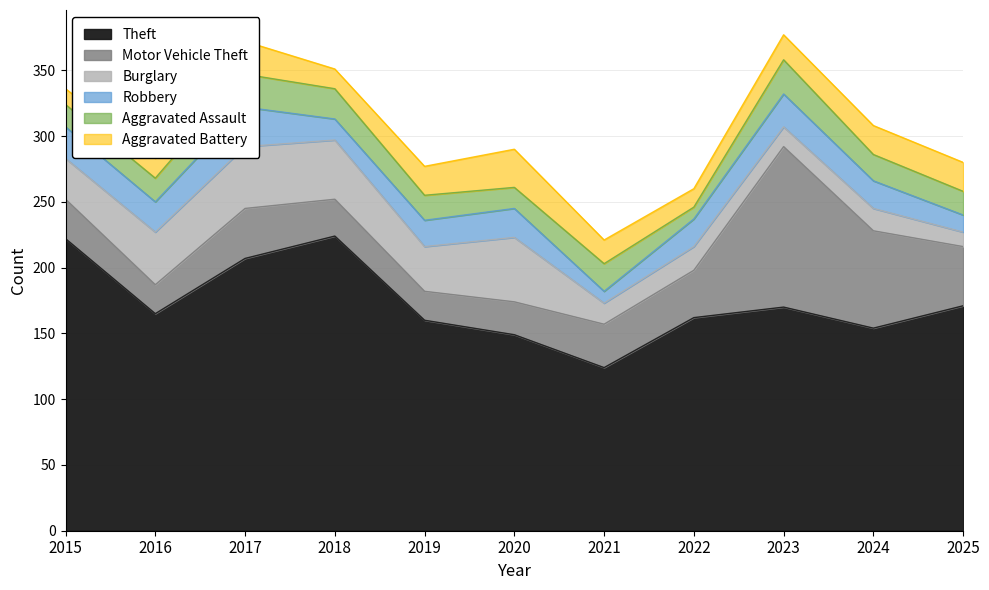

True or false: Motor Vehicle Theft and Aggravated Assault intersect in this chart.

False